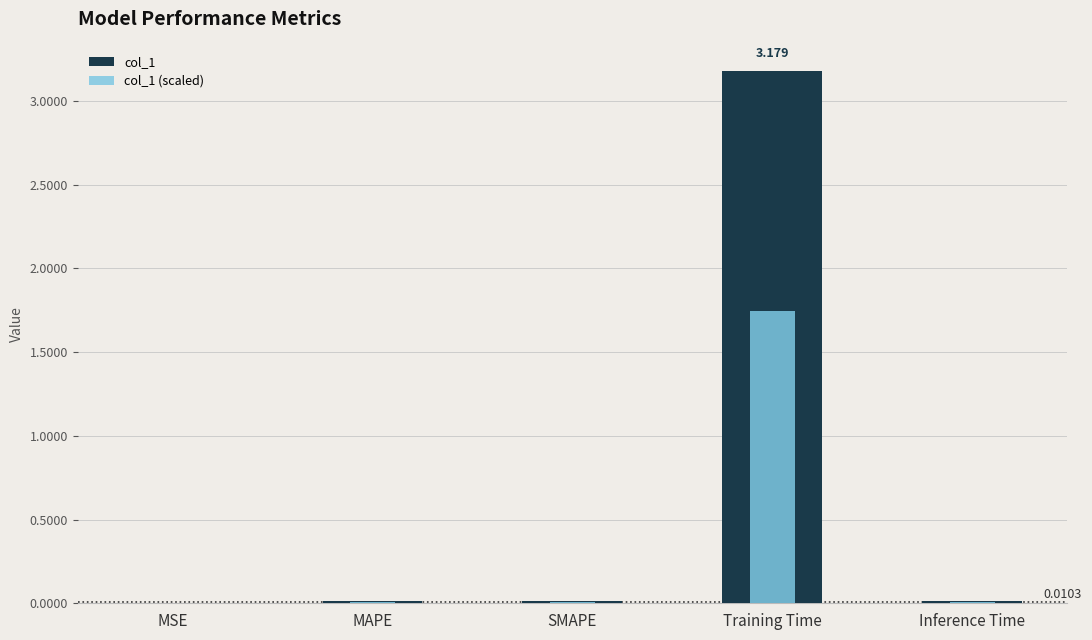

What is the sum of all col_1 (scaled) values?

1.8